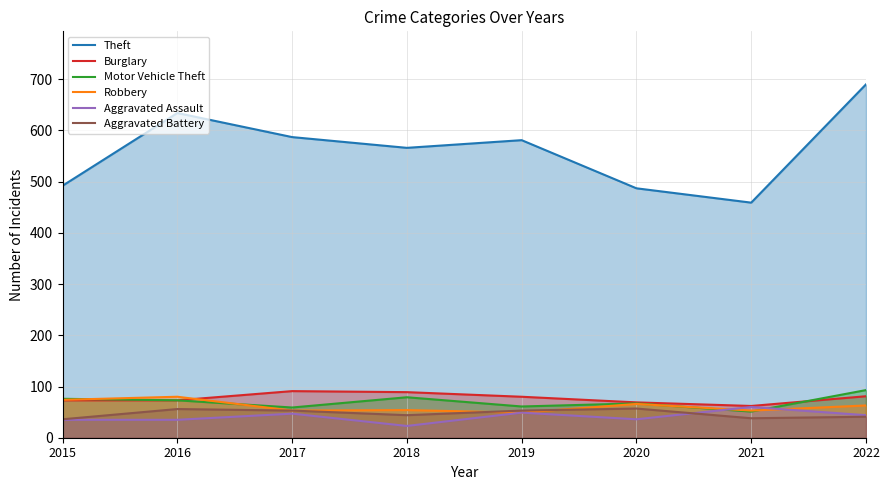

Is the value of Motor Vehicle Theft at 2019 greater than the value of Theft at 2022?

No